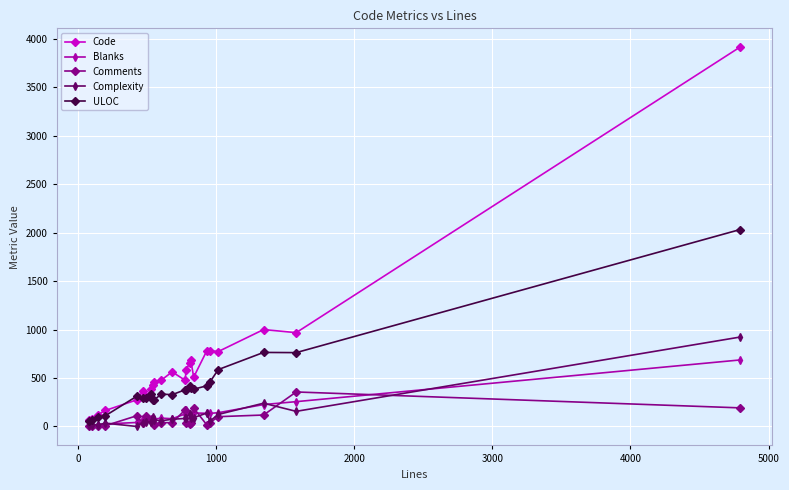

Which series has the largest total across all categories?

Code